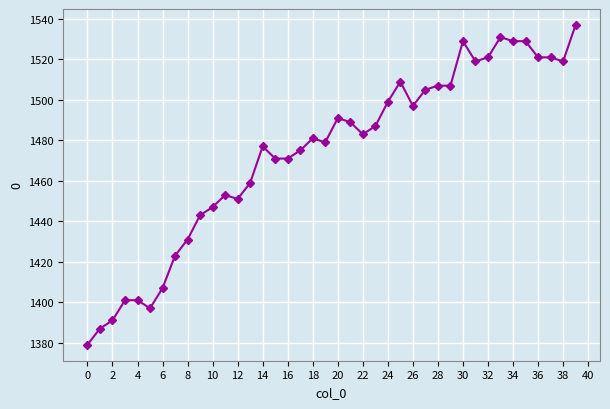

What is the difference between the maximum and minimum values?

158